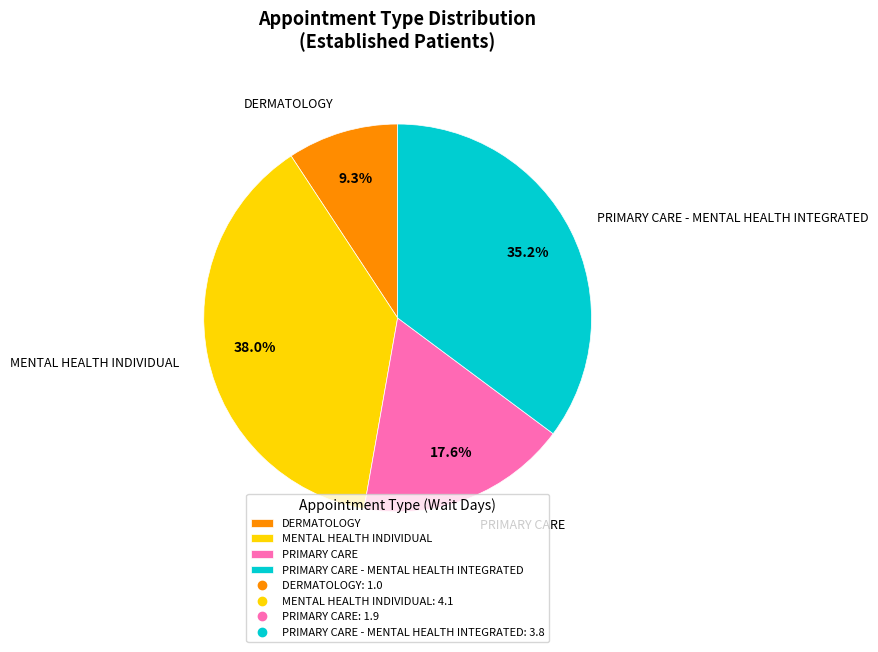

Which category has the smallest portion of the pie?

DERMATOLOGY